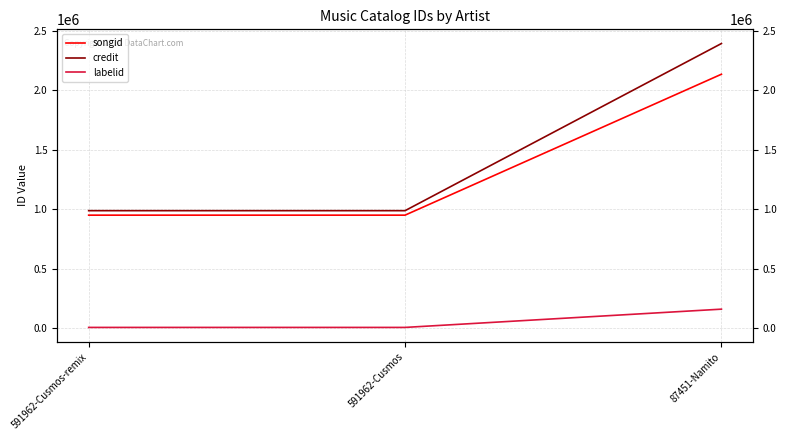

Rank the series at 591962-Cusmos-remix from highest to lowest value.

credit, songid, labelid